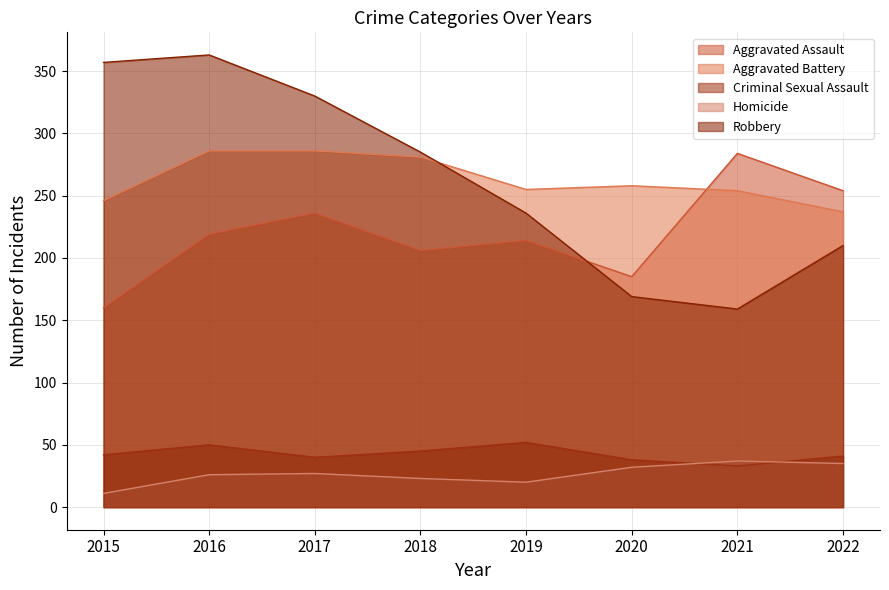

What is the sum of the Aggravated Battery values at 2019 and 2016?

541